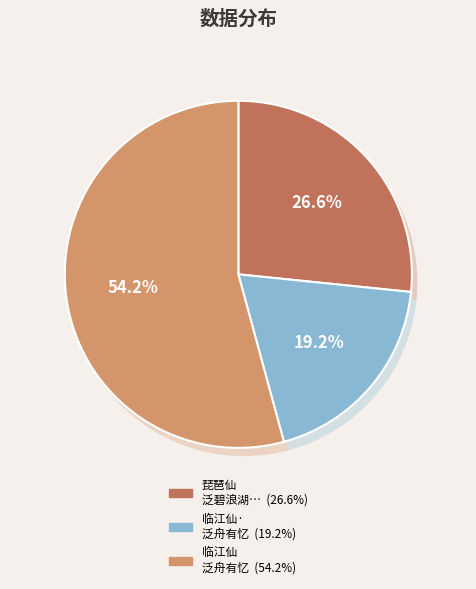

To the nearest percent, what is the difference between the largest and smallest slice percentages?

35%